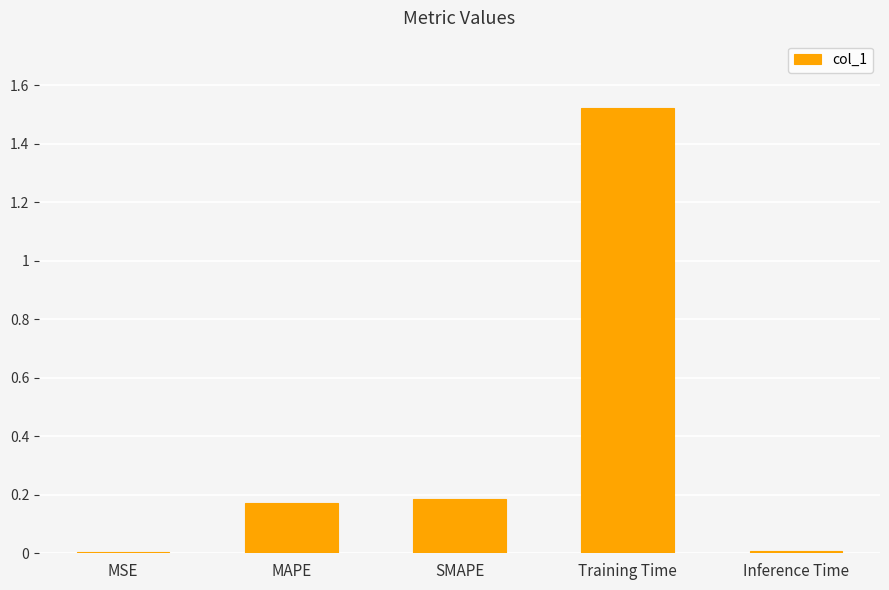

Which label corresponds to the largest value in the chart?

Training Time